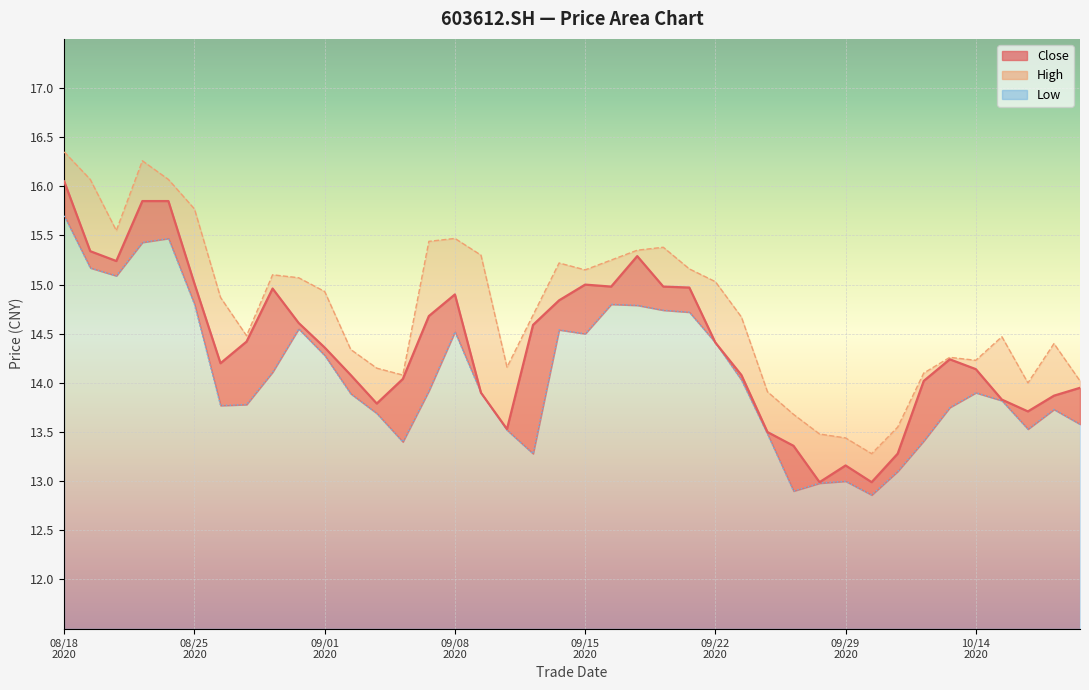

How many distinct data groups are displayed?

3